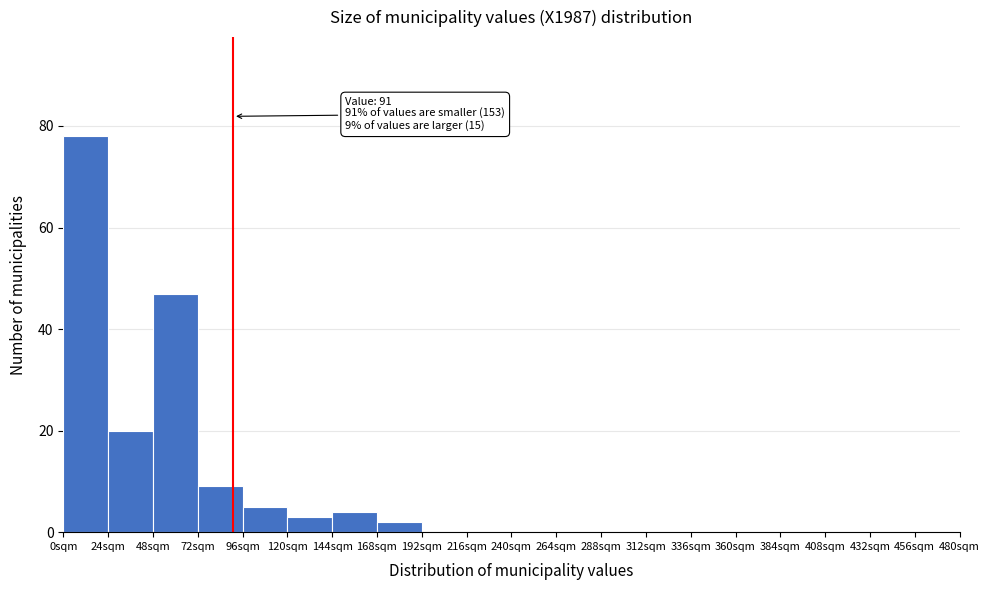

Which range on the x-axis has the tallest bar?

0 to 24